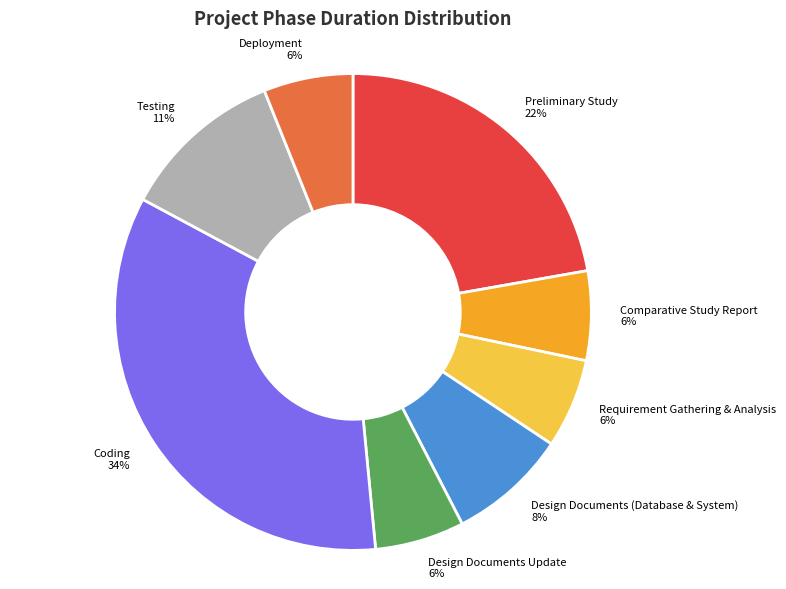

Does any single category account for the majority?

No